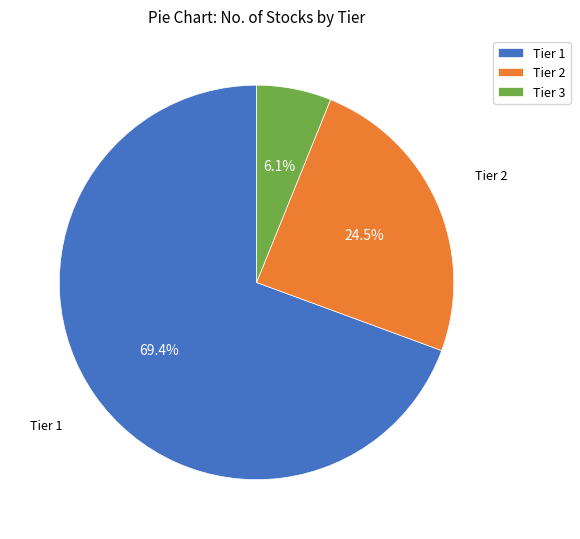

How many slices are in this pie chart?

3